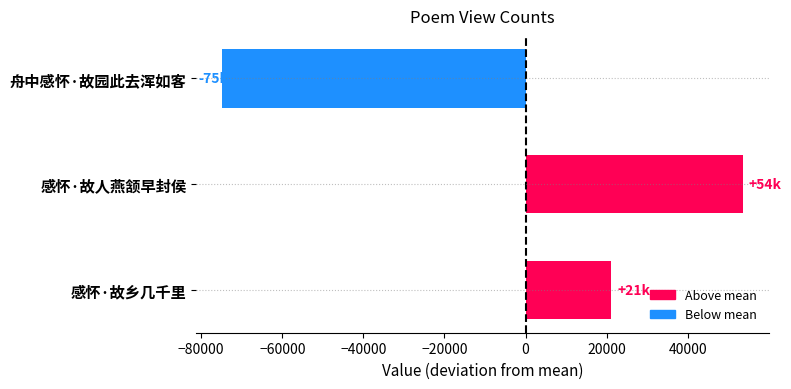

The value at 感怀·故人燕颔早封侯 is 53554.7. True or false?

True